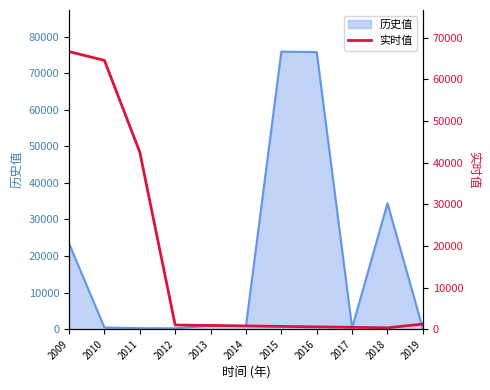

The 历史值 series shows 242 at 2012. True or false?

True